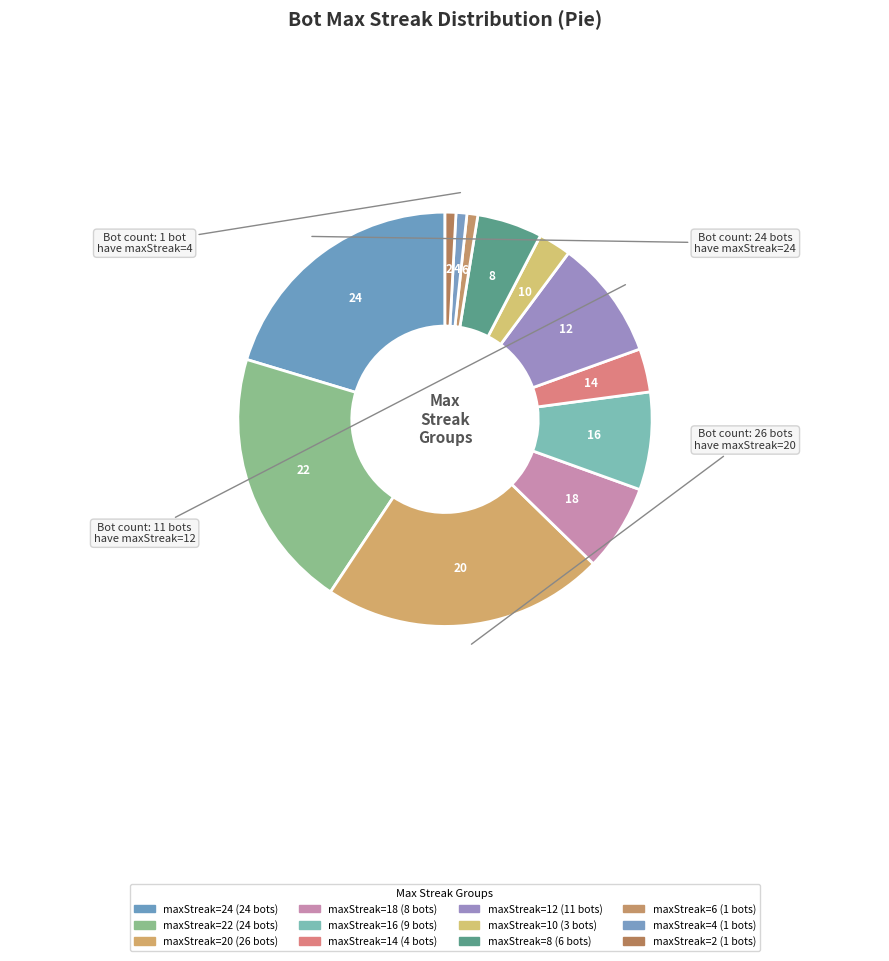

Count the number of slices in the pie.

12